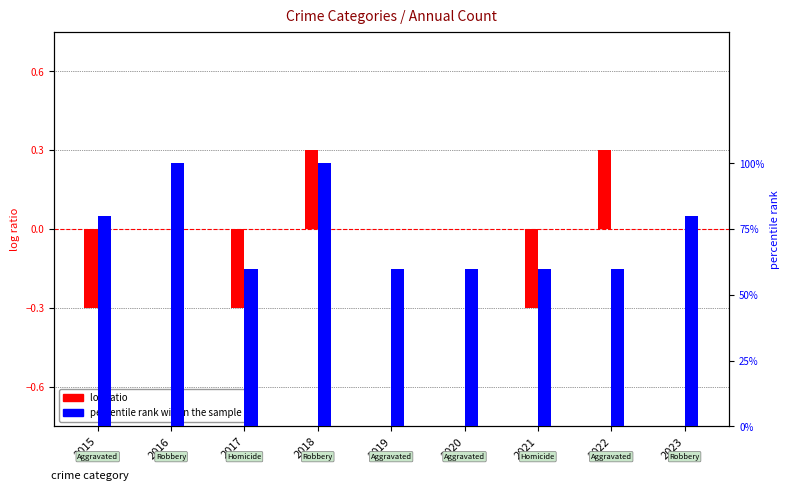

Which series has the largest total across all categories?

percentile rank within the sample